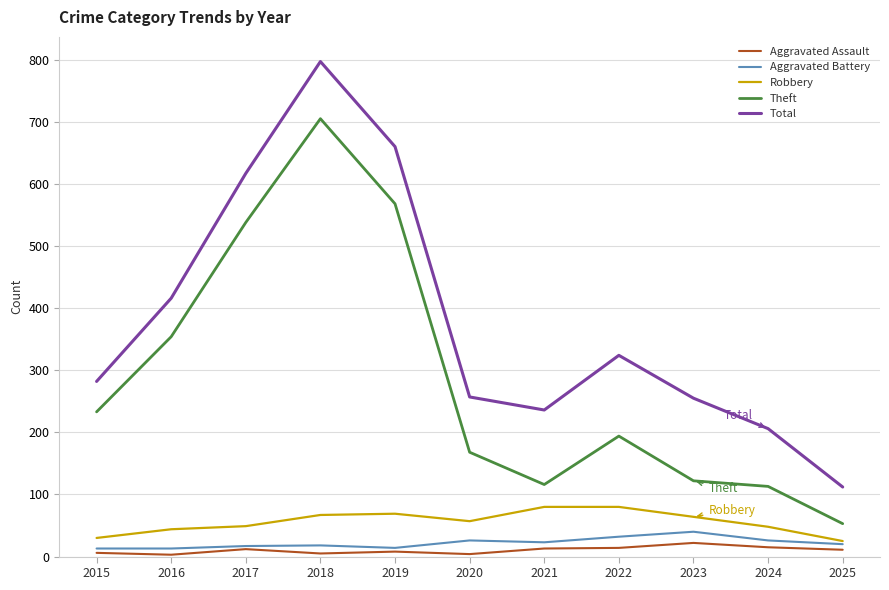

What is the lowest value of the Total series?

112